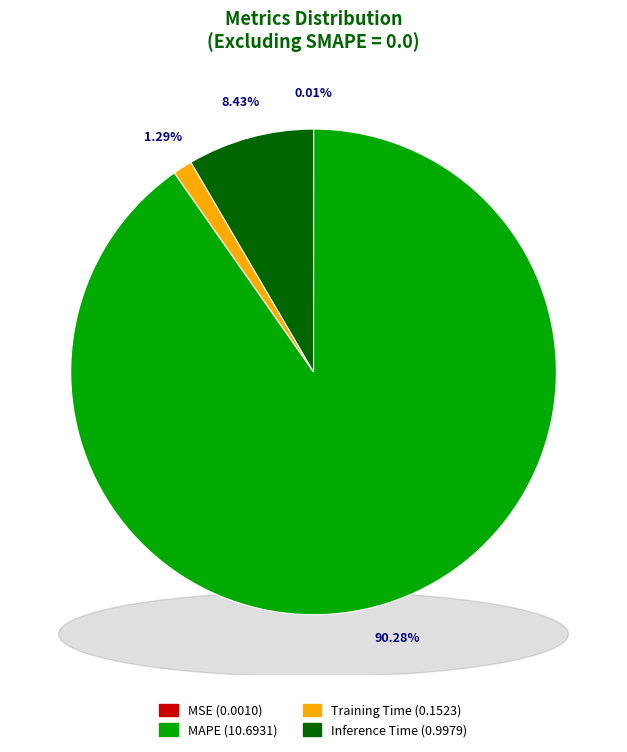

How much of the chart is everything except Training Time?

98.7%